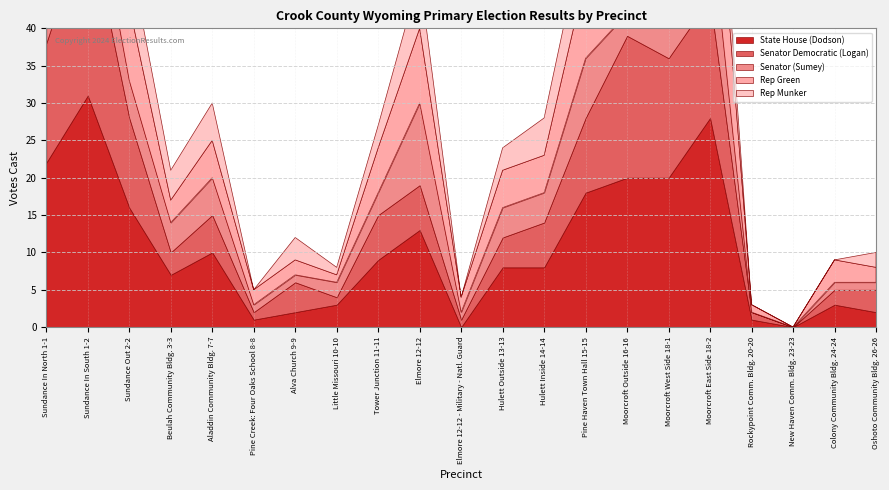

Which series ends up on top after the final intersection of Senator (Sumey) and State House (Dodson)?

State House (Dodson)